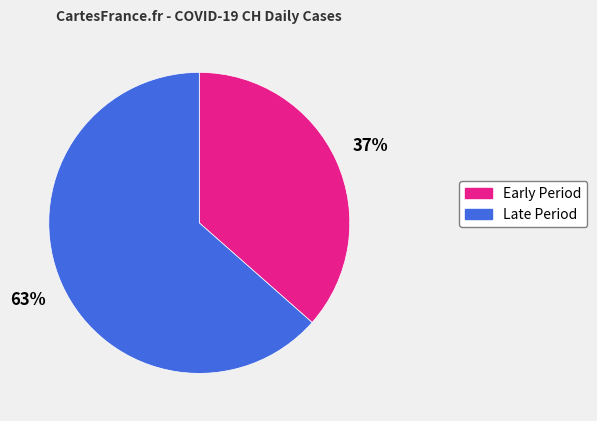

To the nearest percent, what is the average slice percentage?

50%